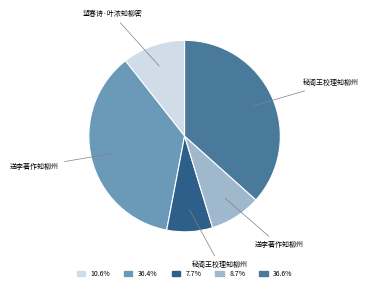

Is there any slice that represents more than half of the pie?

No